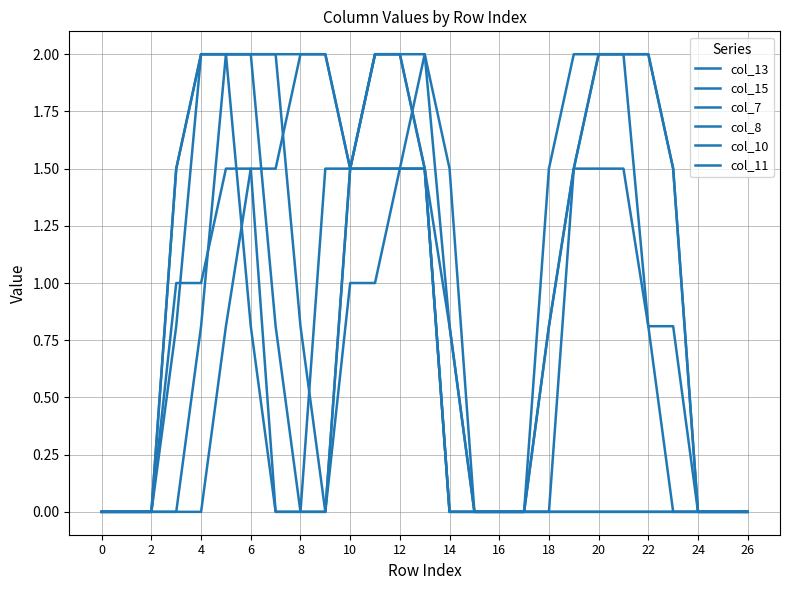

At which label does col_7 reach its peak?

8